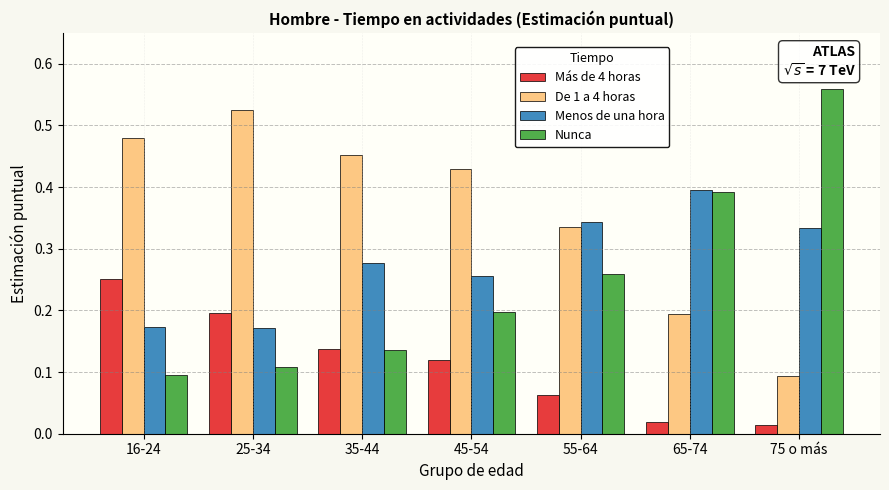

What is the total value across all series at 16-24?

1.0